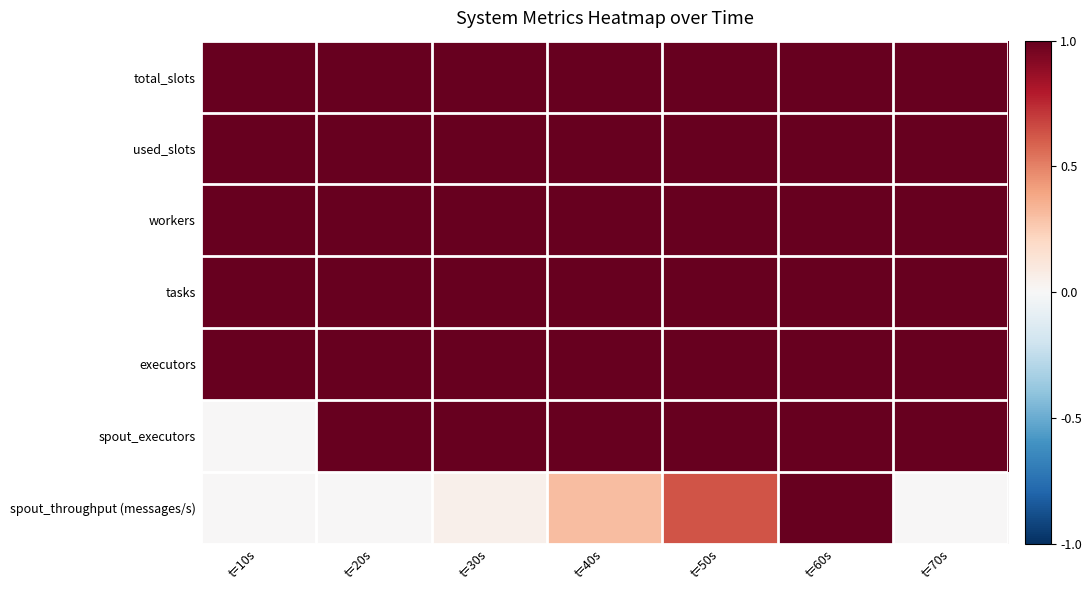

At which category is the sum across all series the highest?

t=60s